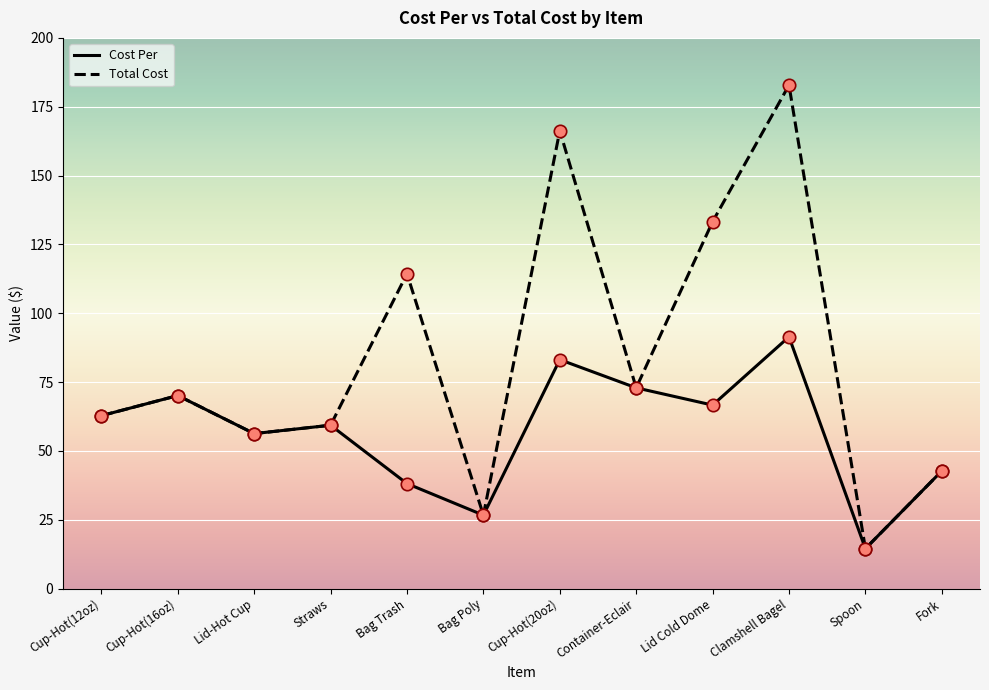

What is the total value across all series at Cup-Hot(16oz)?

140.2